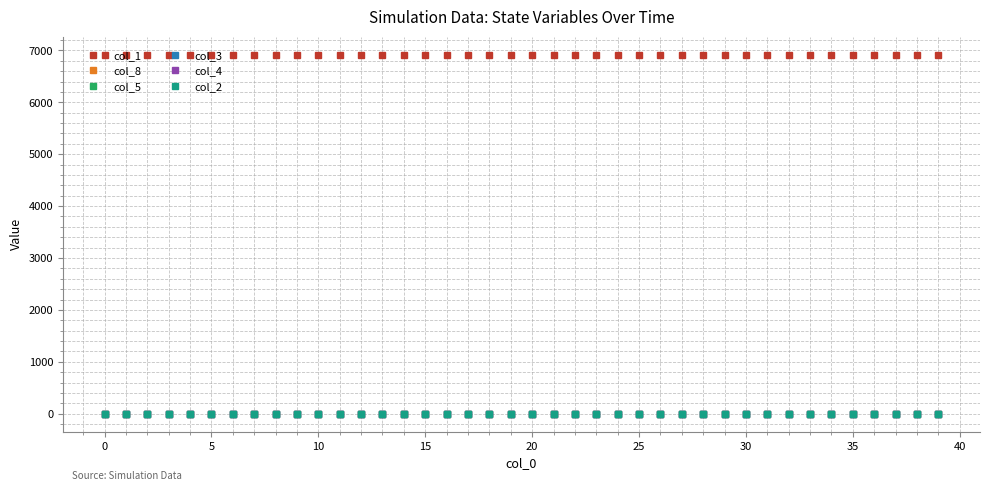

True or false: col_1 and col_4 cross at least once.

False